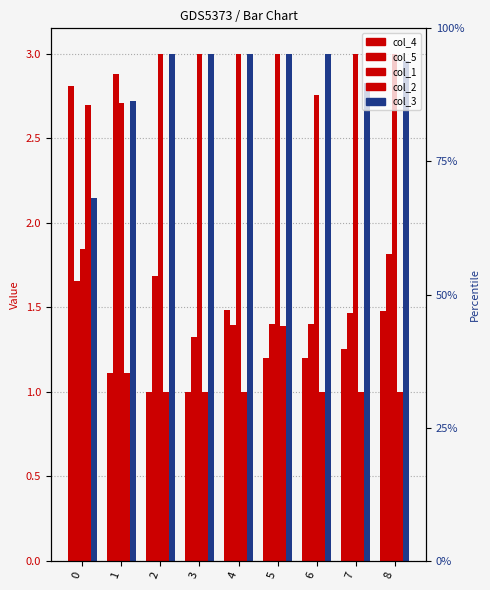

What is the value of the col_3 bar at the 2nd from the left?

2.7